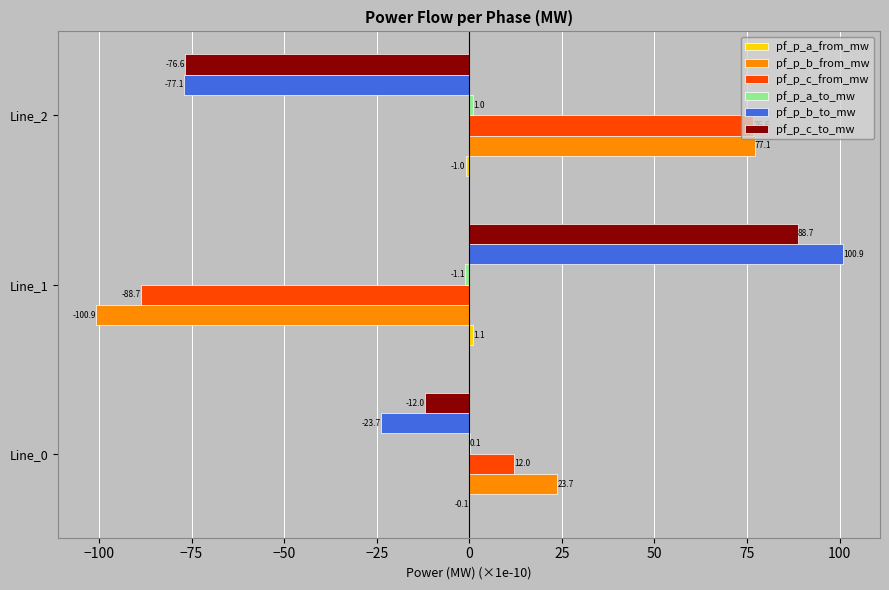

How many categories are shown in the chart?

3